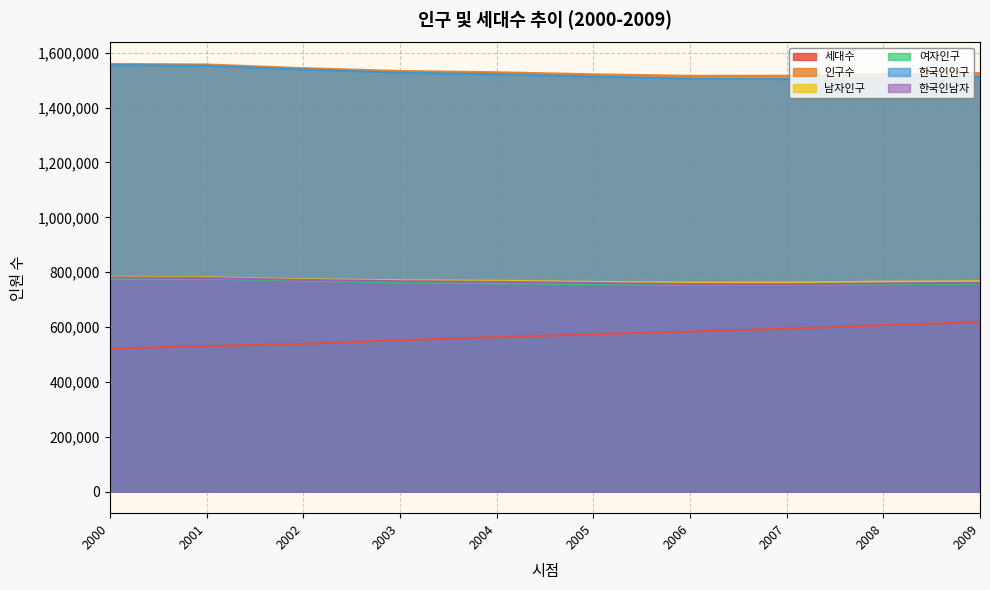

Is it true that 세대수 equals 583890 at 2006?

True